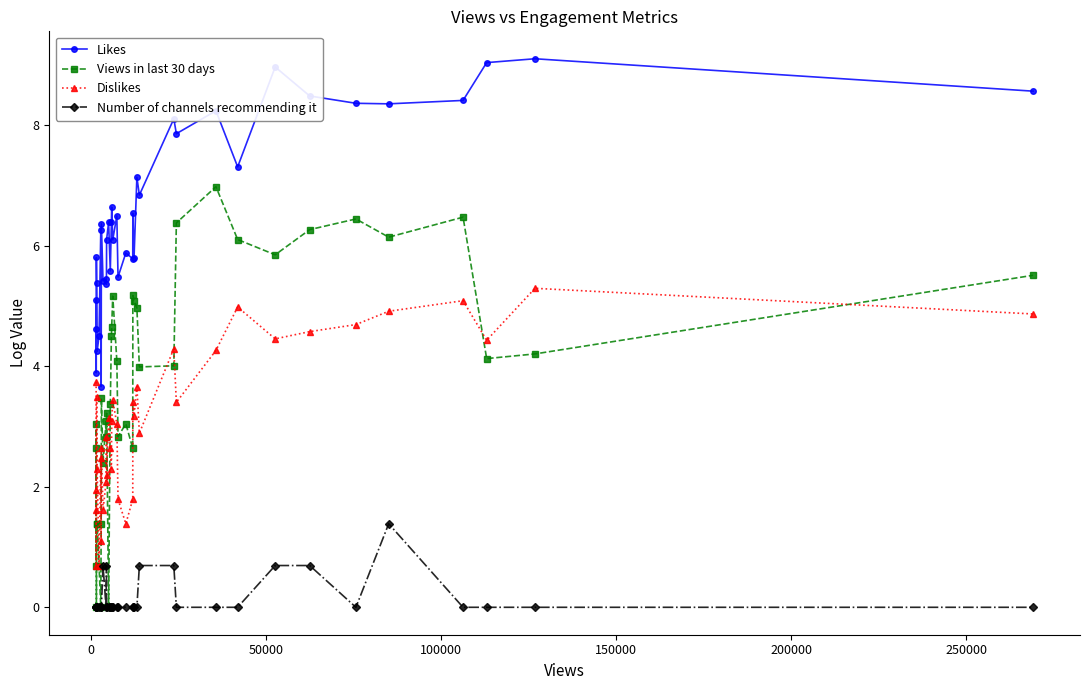

Which series has the largest total across all categories?

Likes